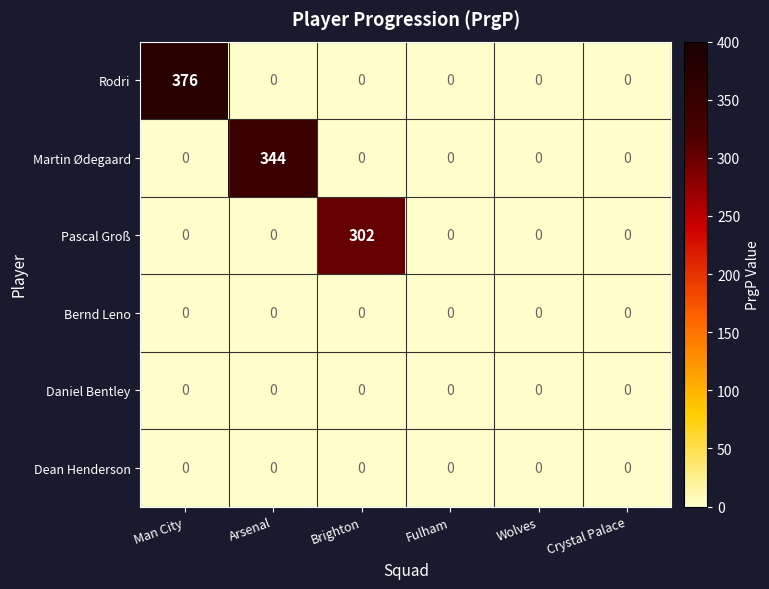

At which category is the sum across all series the highest?

Man City